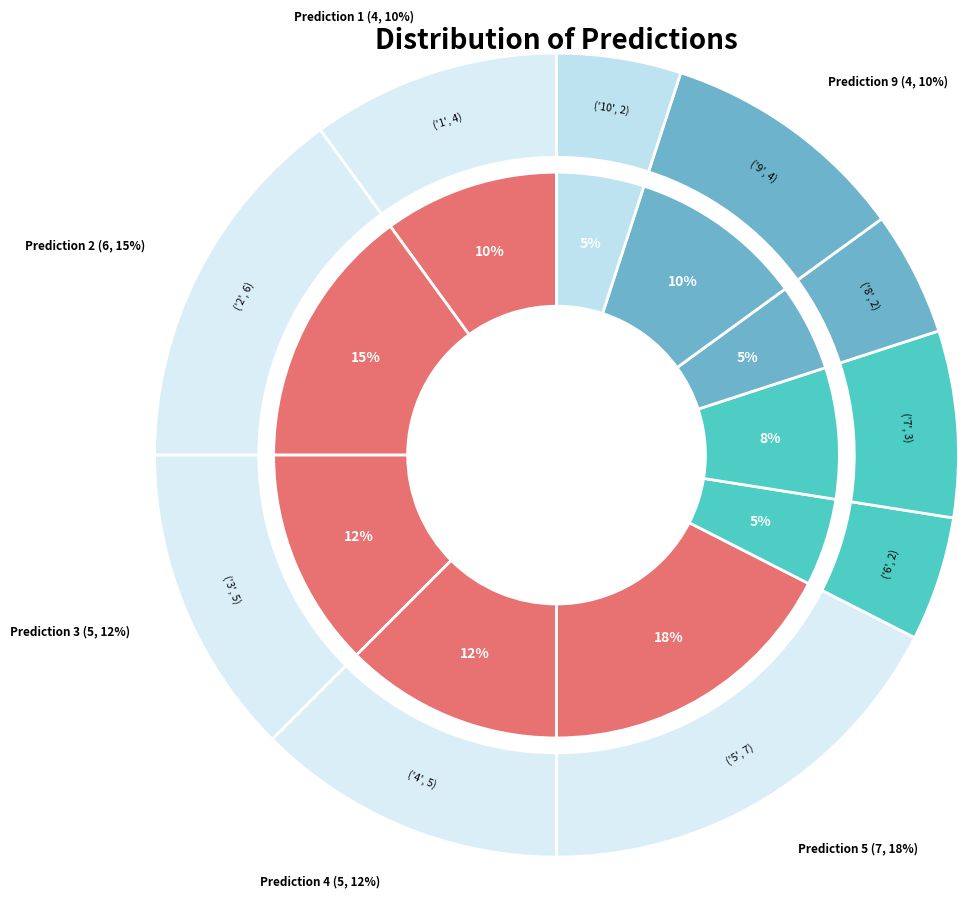

Count the number of slices in the pie.

10